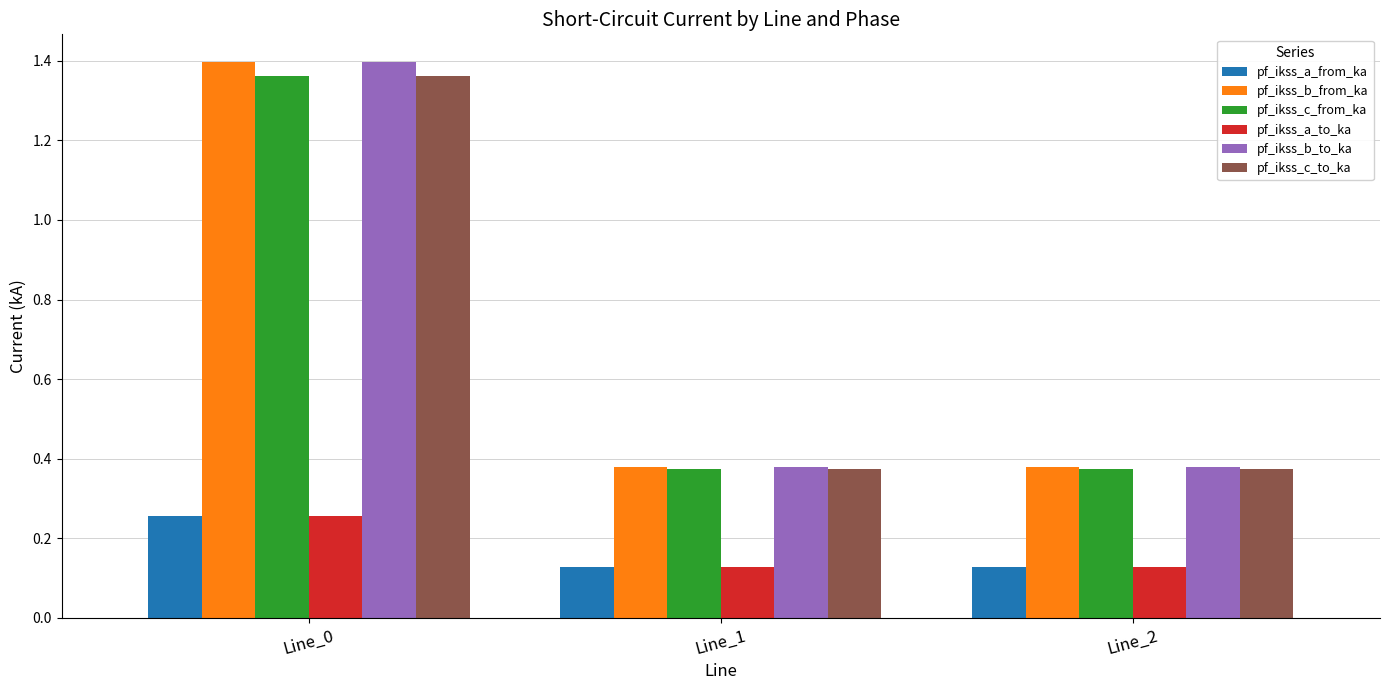

How many groups of bars are there?

3